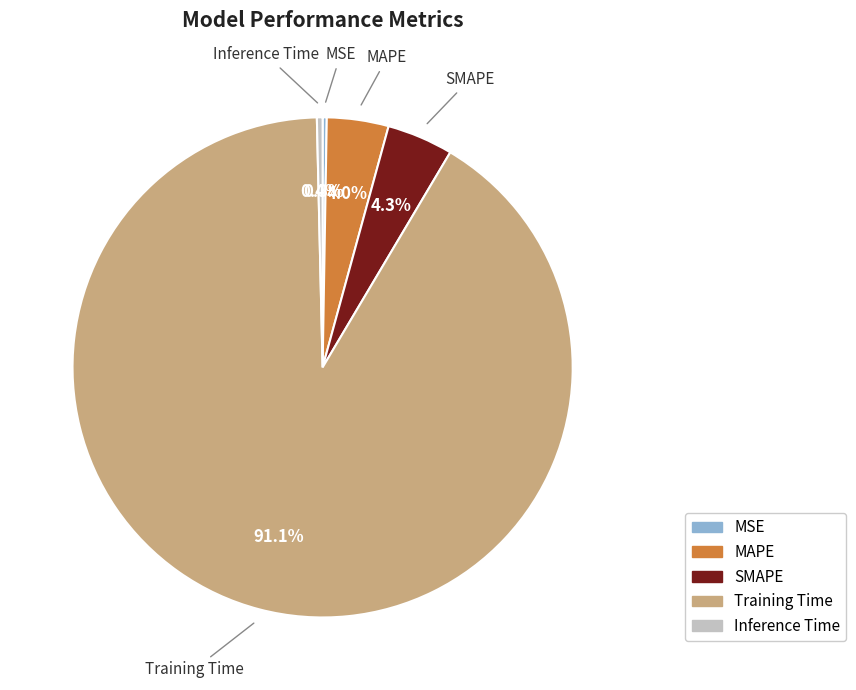

Between Inference Time and MAPE, which is larger?

MAPE